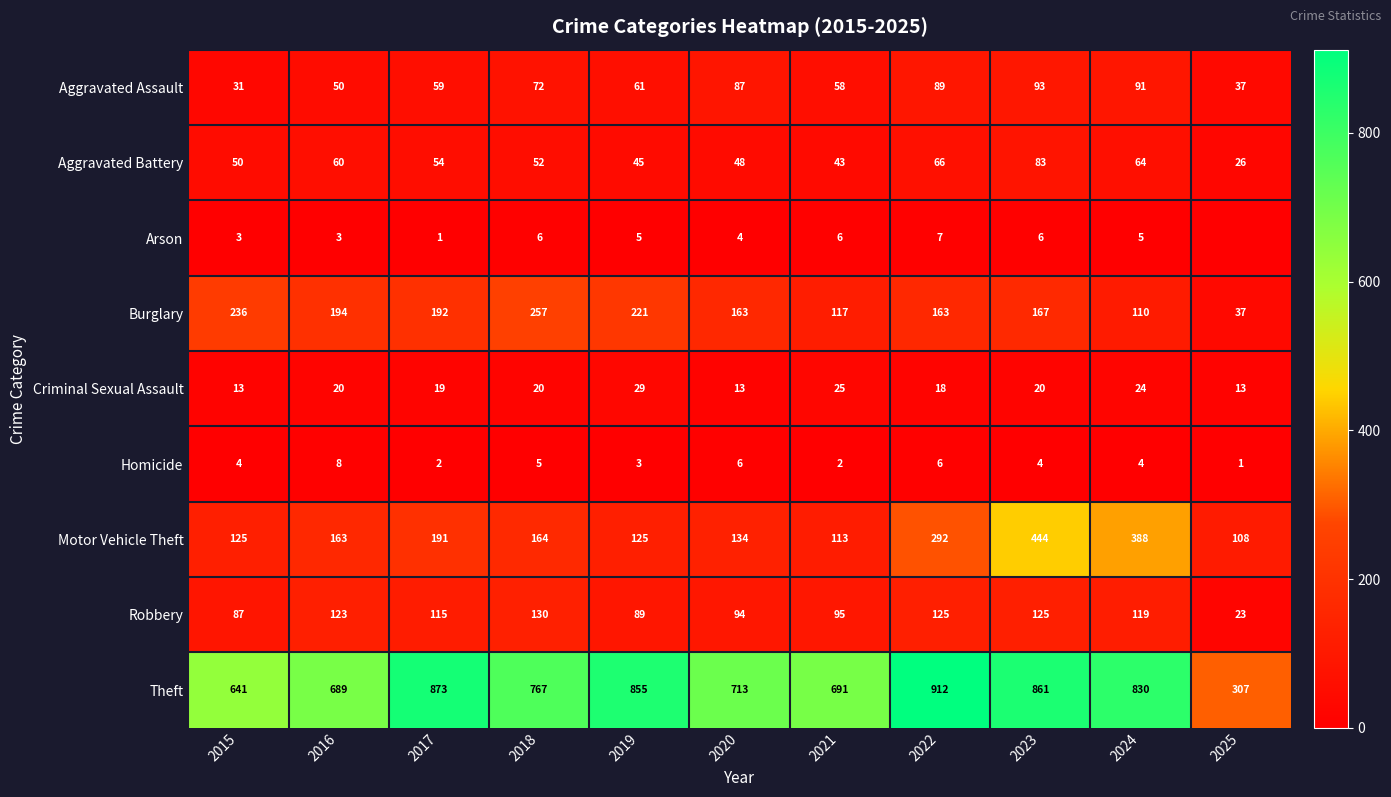

Rank the series at 2021 from highest to lowest value.

Theft, Burglary, Motor Vehicle Theft, Robbery, Aggravated Assault, Aggravated Battery, Criminal Sexual Assault, Arson, Homicide